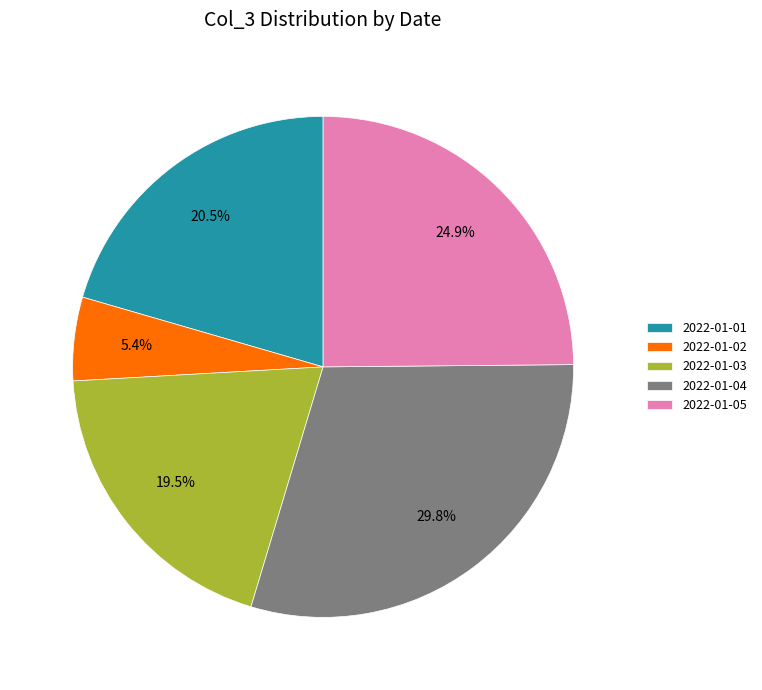

Which category has the biggest portion of the pie?

2022-01-04